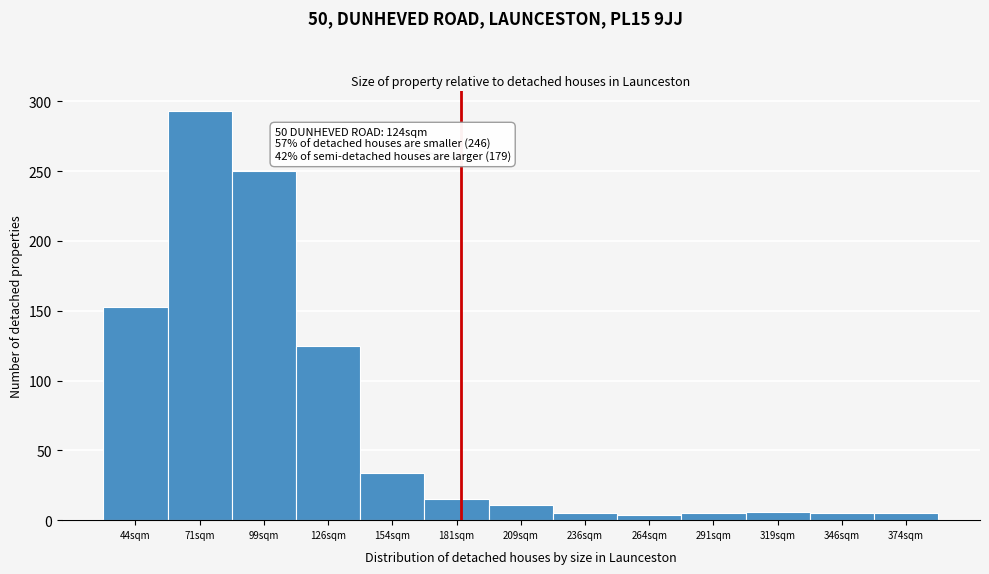

What is the difference between the second highest and minimum values?

246